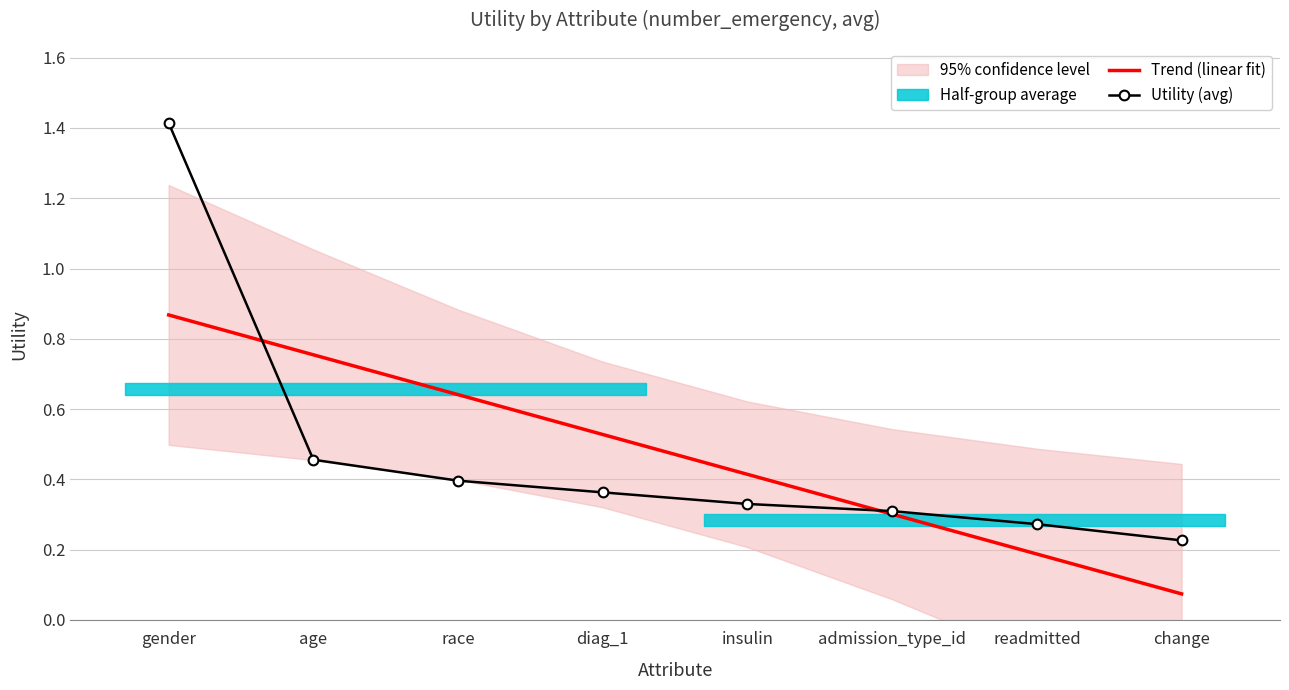

Is the value of Utility (avg) at age greater than the value of Trend (linear fit) at race?

No